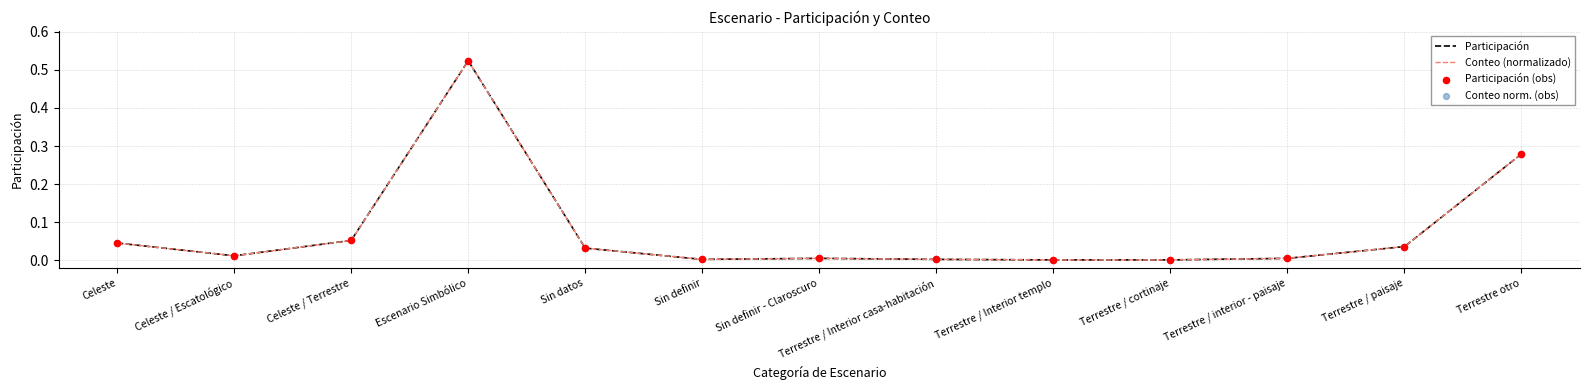

At how many categories does at least one series exceed 0?

13